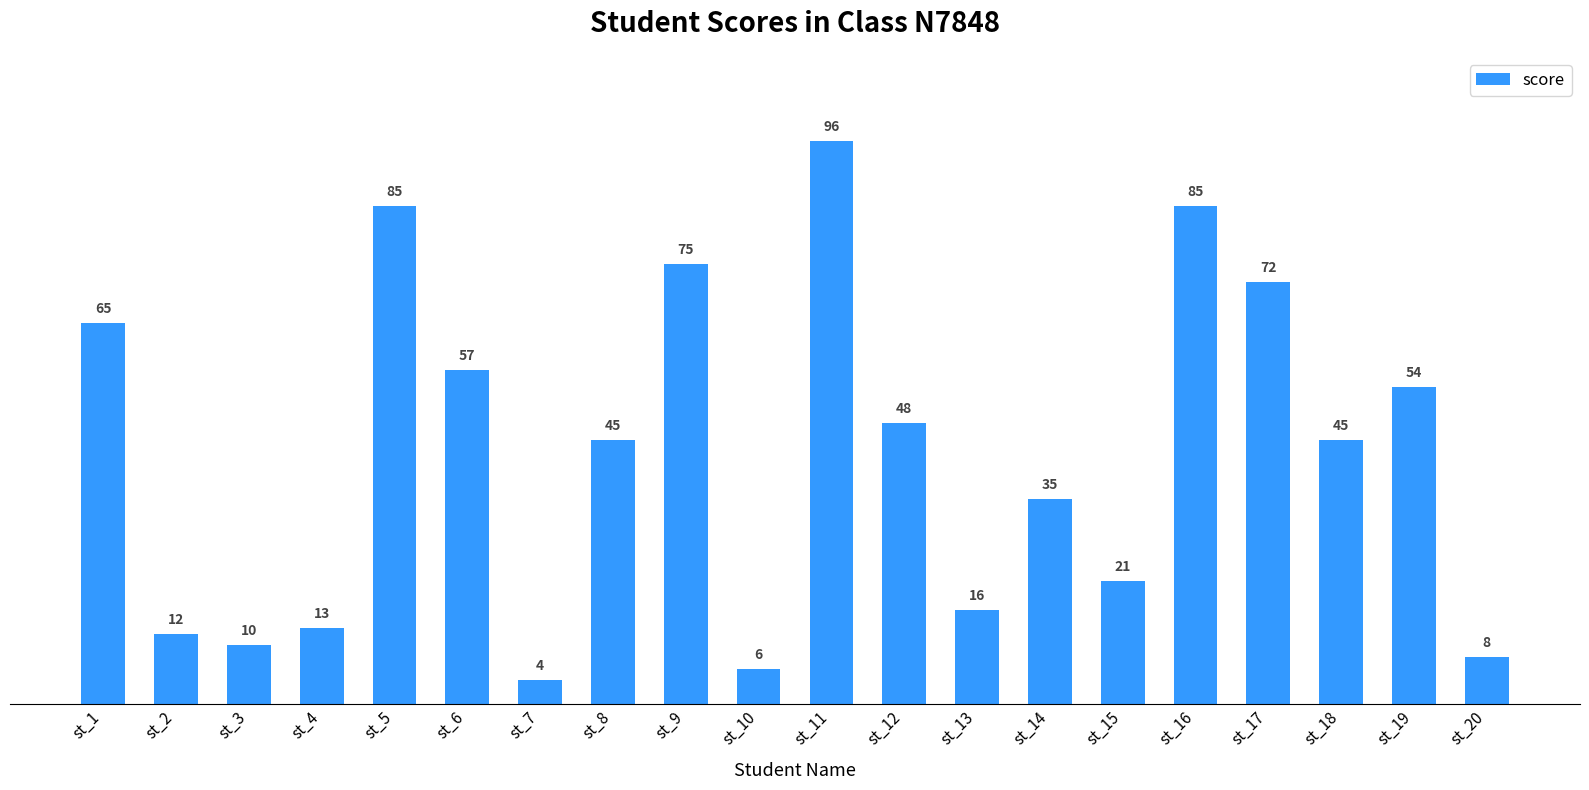

What is the sum of all values?

852